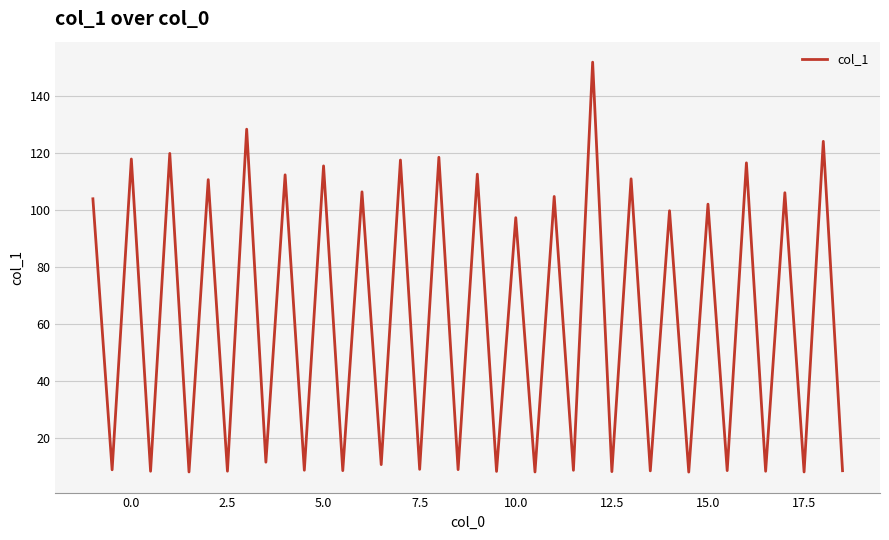

What is the maximum value shown in the chart?

151.9